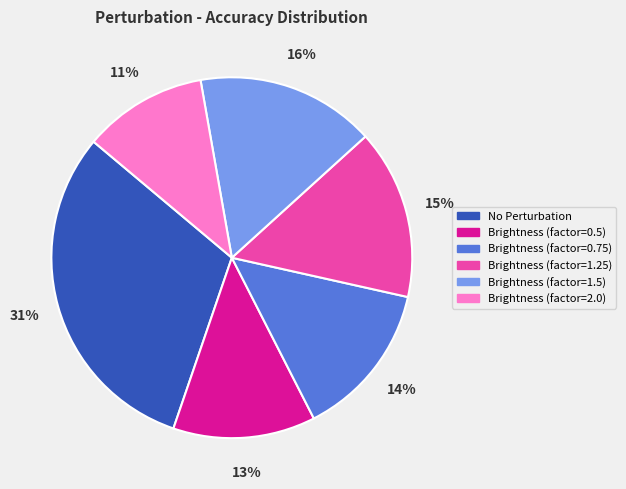

The Brightness (factor=2.0) slice represents 11% of the pie. True or false?

True